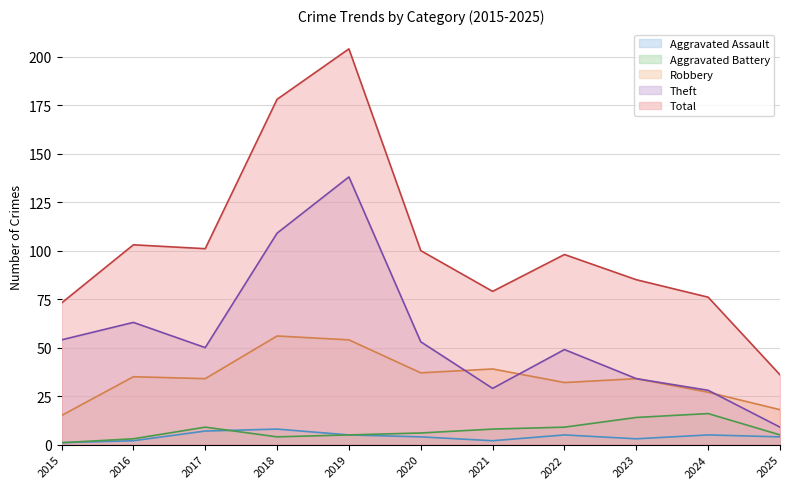

What are all the series names shown in the legend?

Aggravated Assault, Aggravated Battery, Robbery, Theft, Total